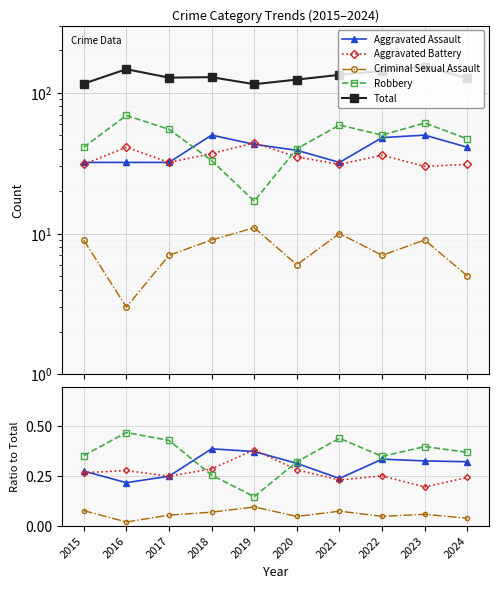

Count the Aggravated Assault values in the range 0 to 1.

10